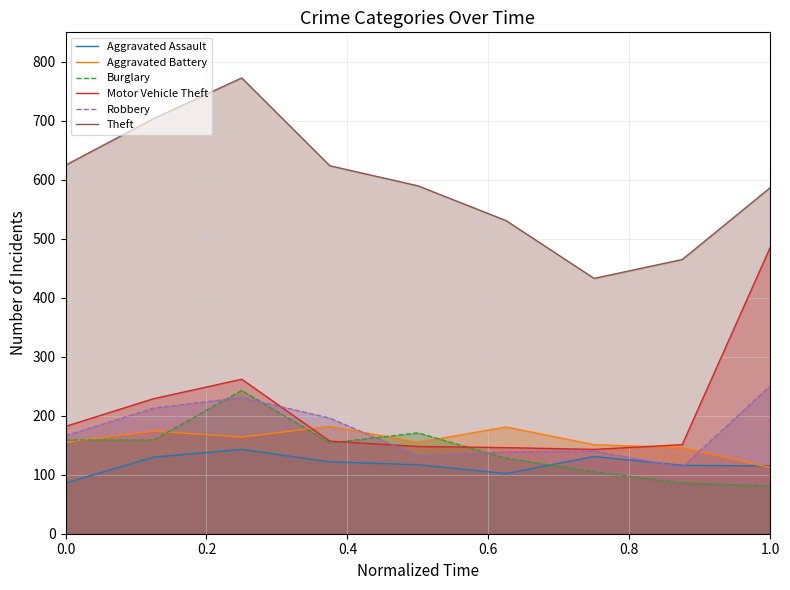

True or false: Motor Vehicle Theft and Theft intersect in this chart.

False